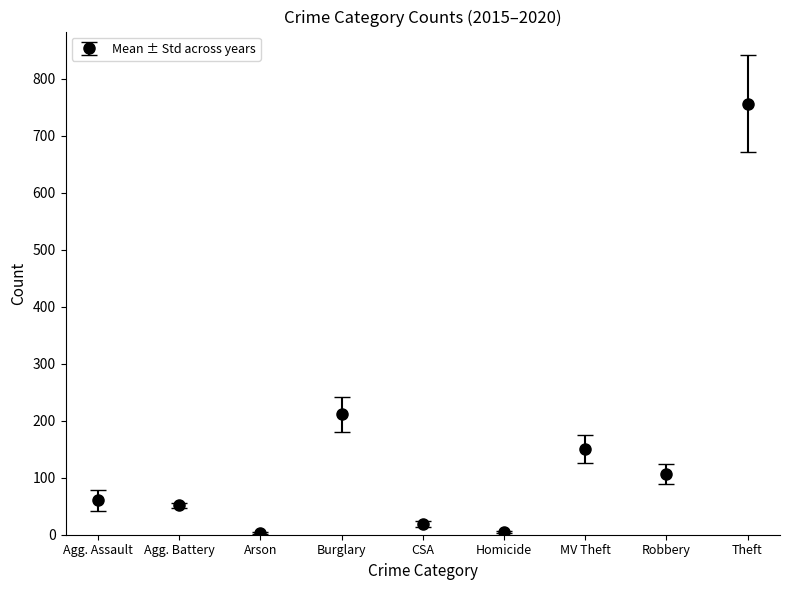

What is the maximum value shown in the chart?

756.5